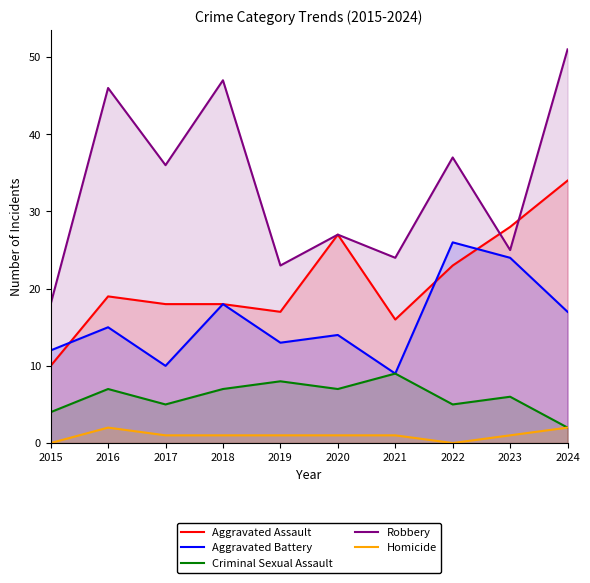

What is the approximate value of Robbery at 2023, to the nearest 5?

25